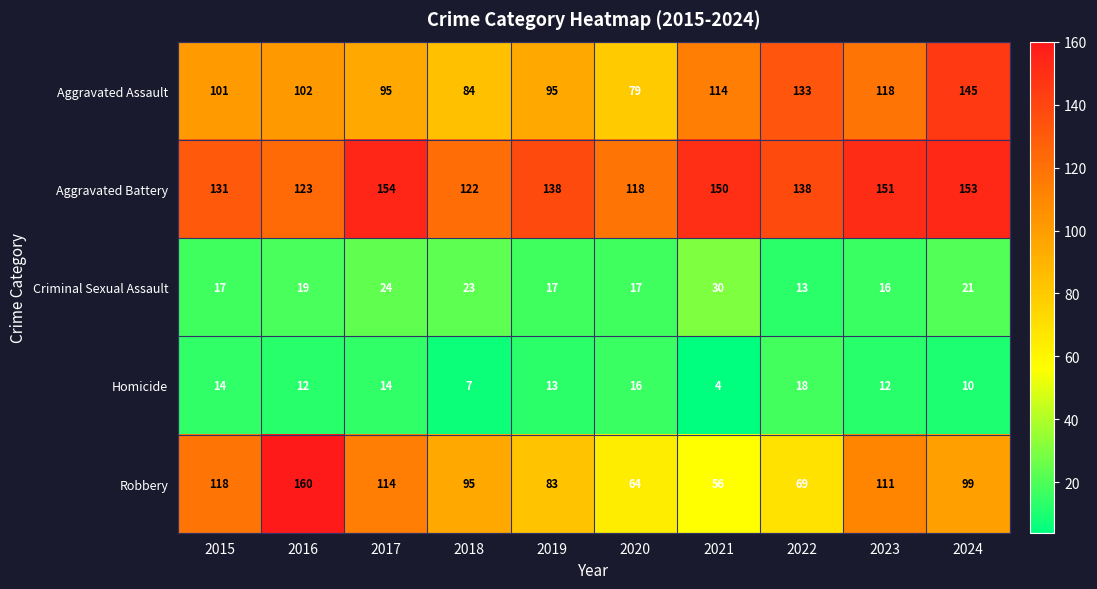

The value of Criminal Sexual Assault at 2017 is 24. True or false?

True